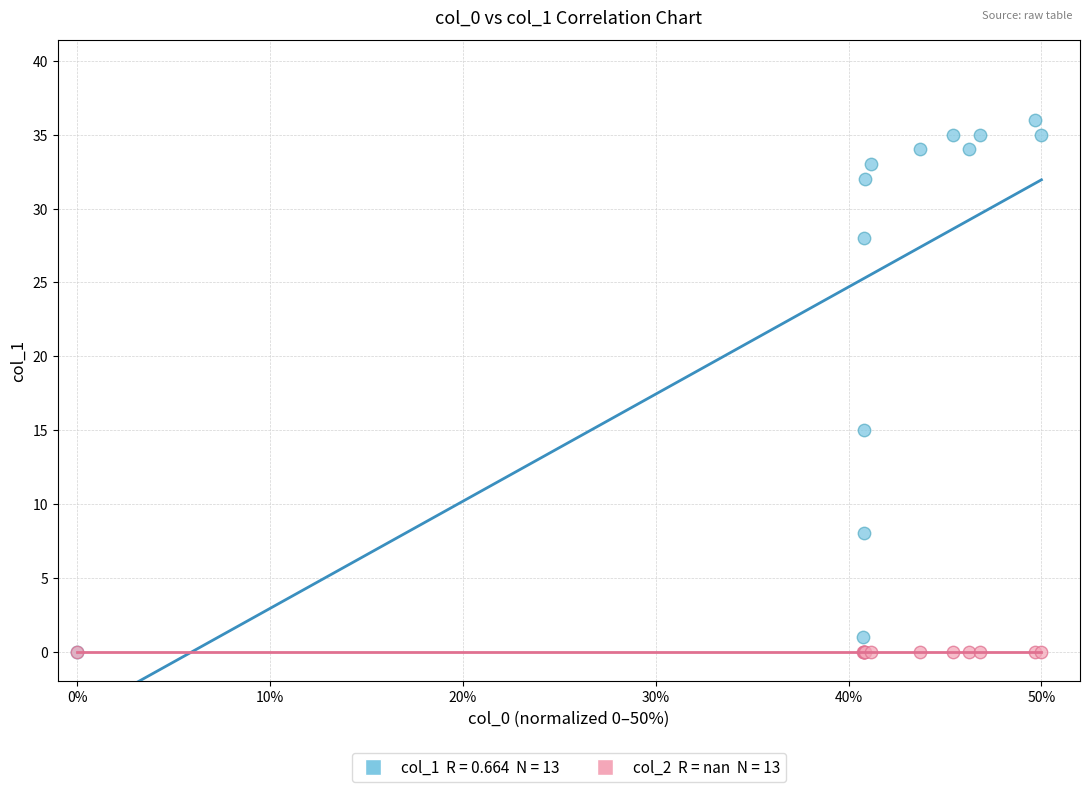

Across all series, what Y value is closest to 18?

15